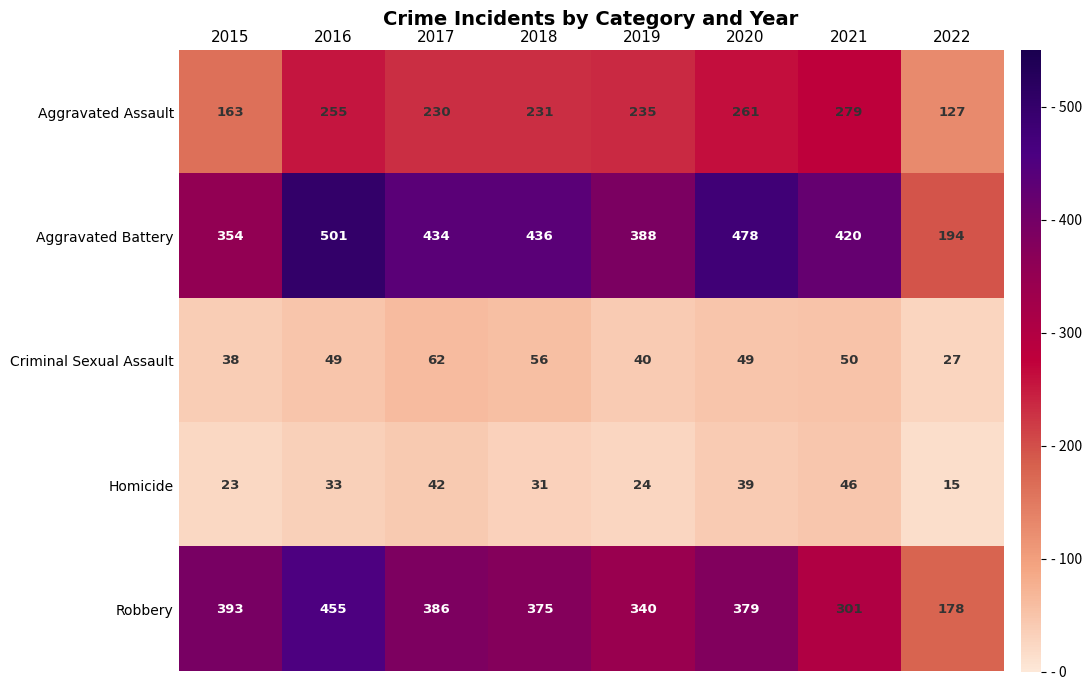

At which category is the sum across all series the highest?

2016